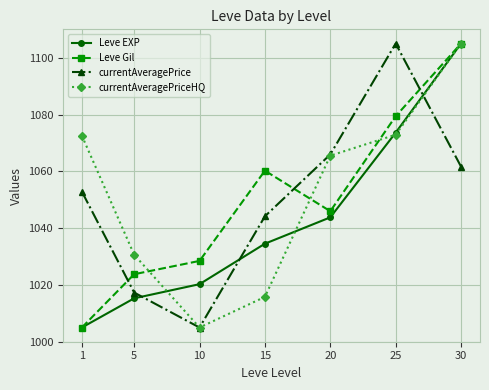

At which category is the sum across all series the highest?

30